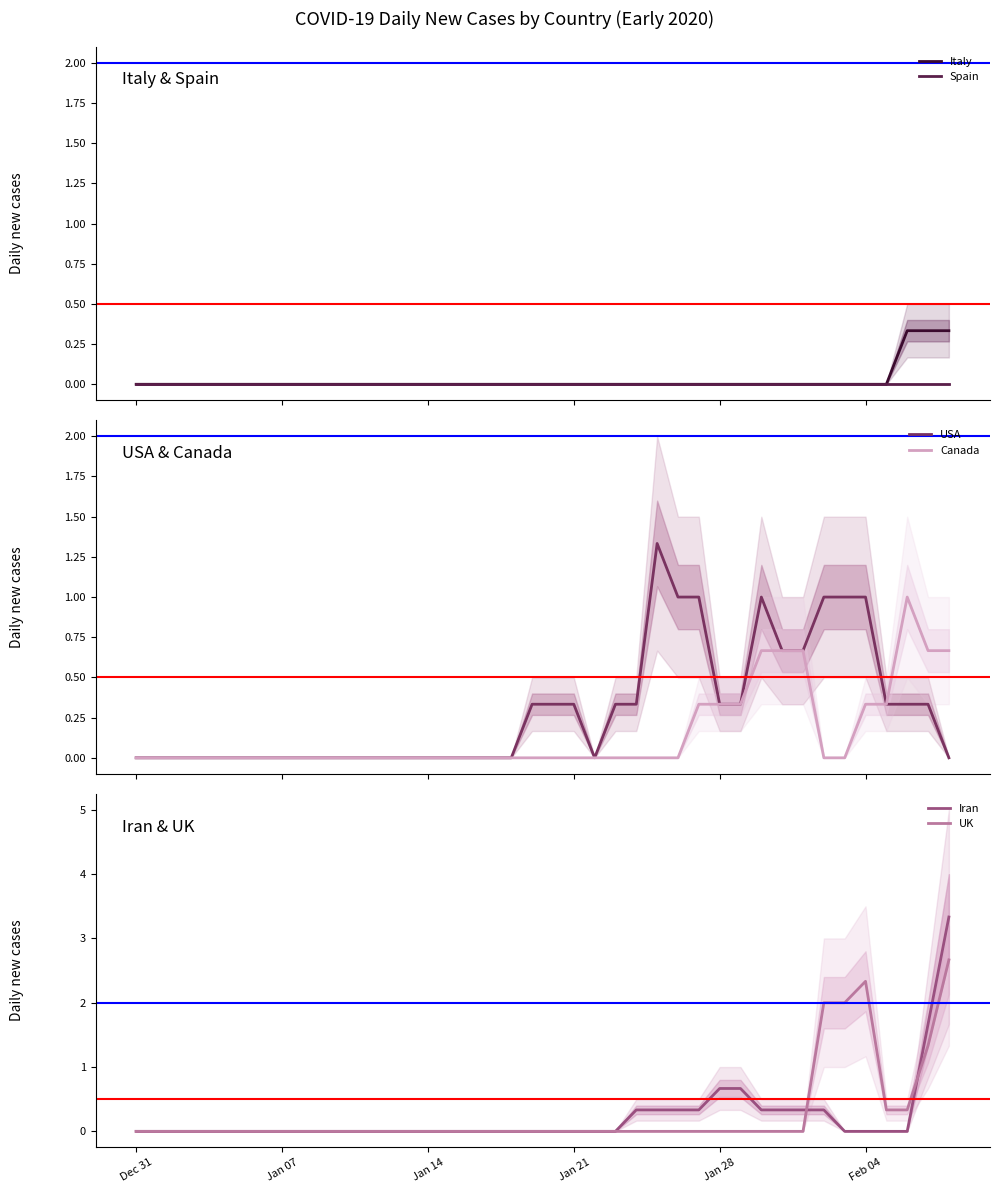

What is the maximum value for UK?

2.7